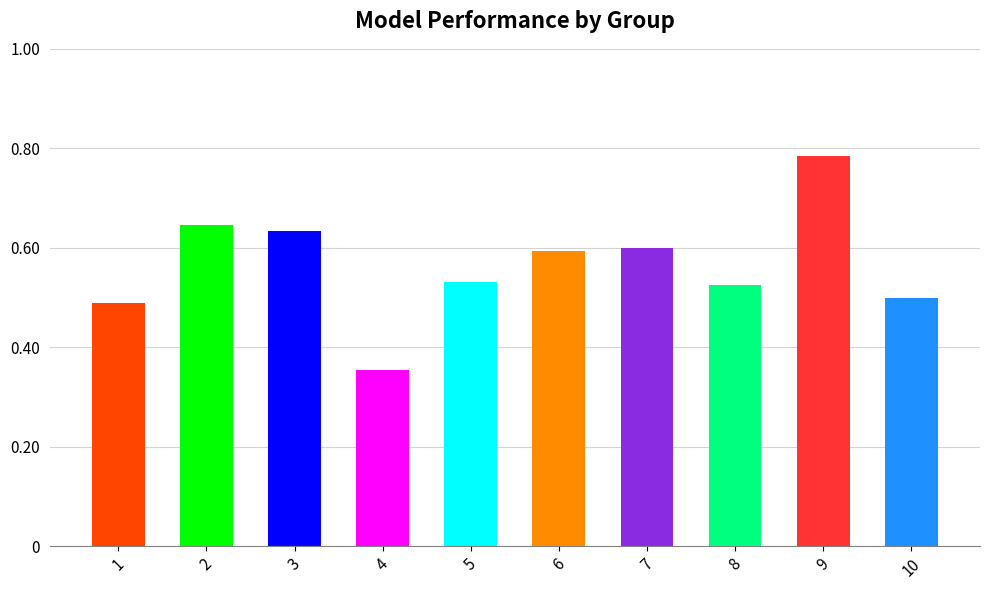

How many values are between 0 and 1?

10